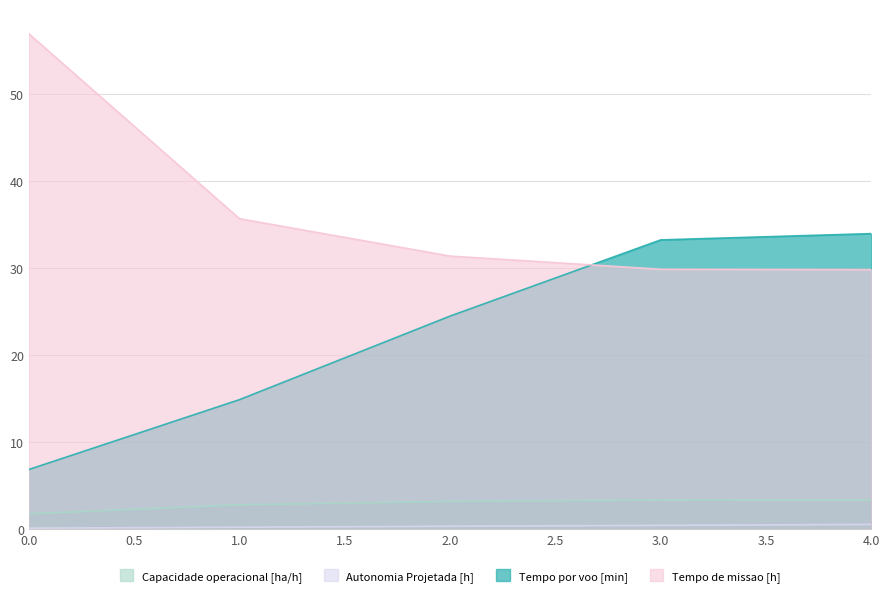

How many lines are shown in the chart?

4